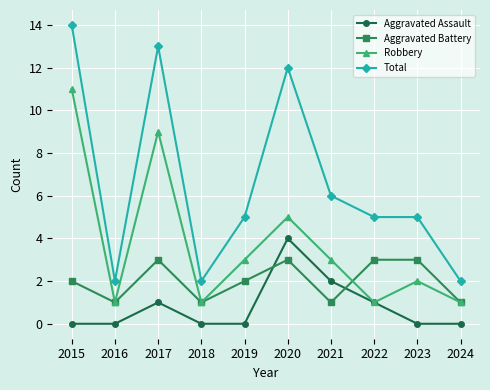

Is this an area chart (filled region under the line)?

No